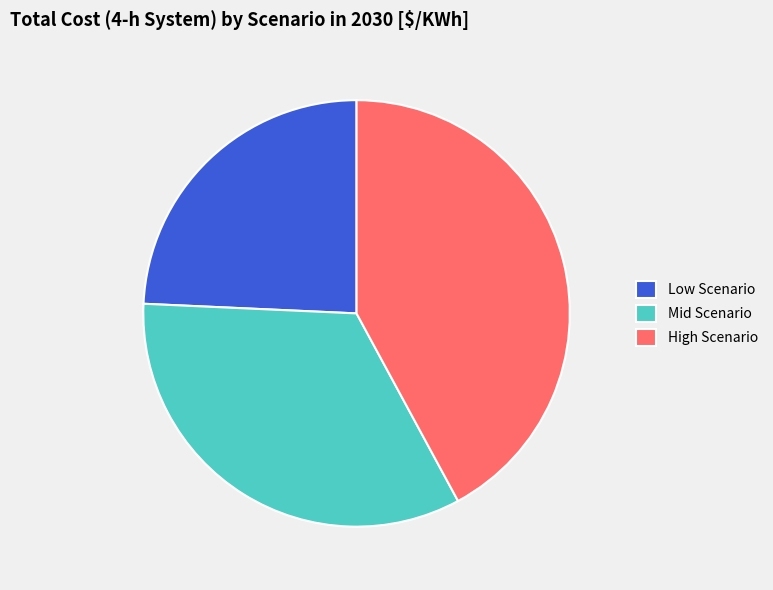

Between High Scenario and Low Scenario, which is larger?

High Scenario